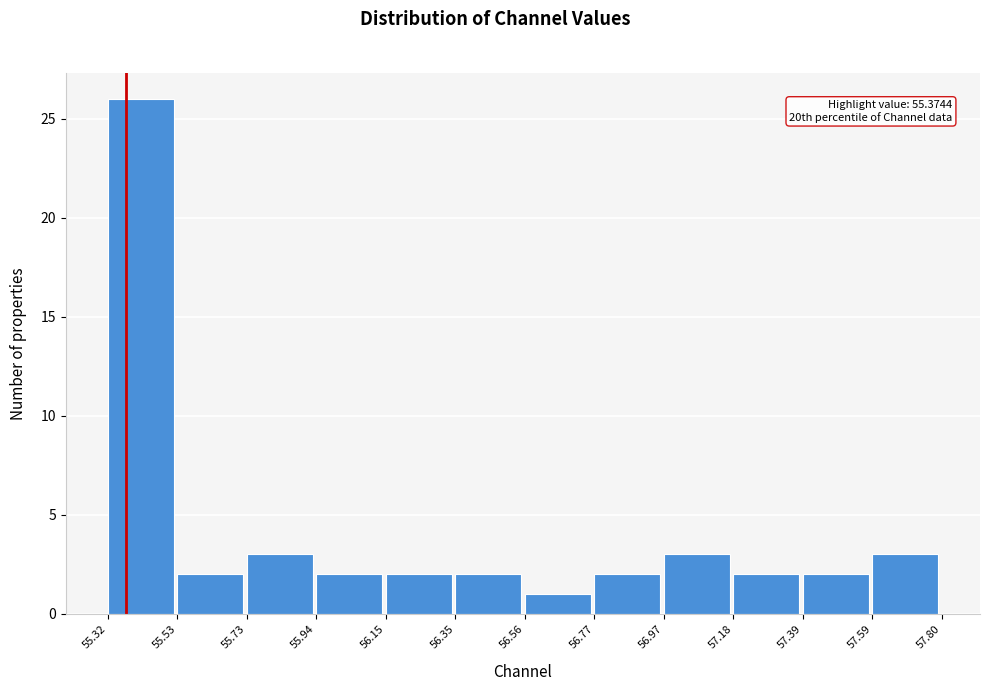

Over which range of the x-axis is the bar tallest?

55.32 to 55.53